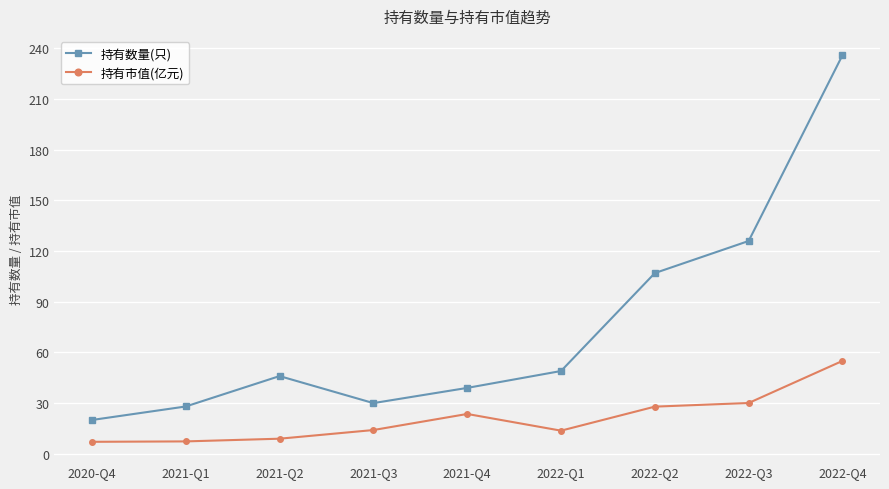

Which series has the largest range (max minus min)?

持有数量(只)